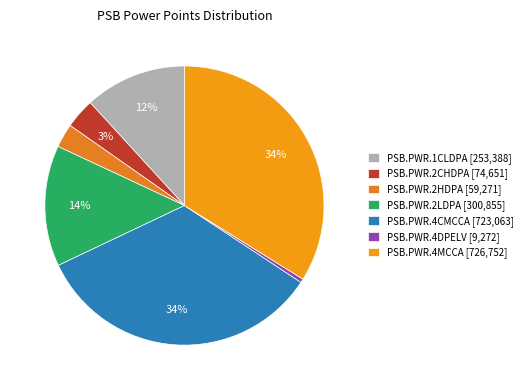

Is there any slice that represents more than half of the pie?

No